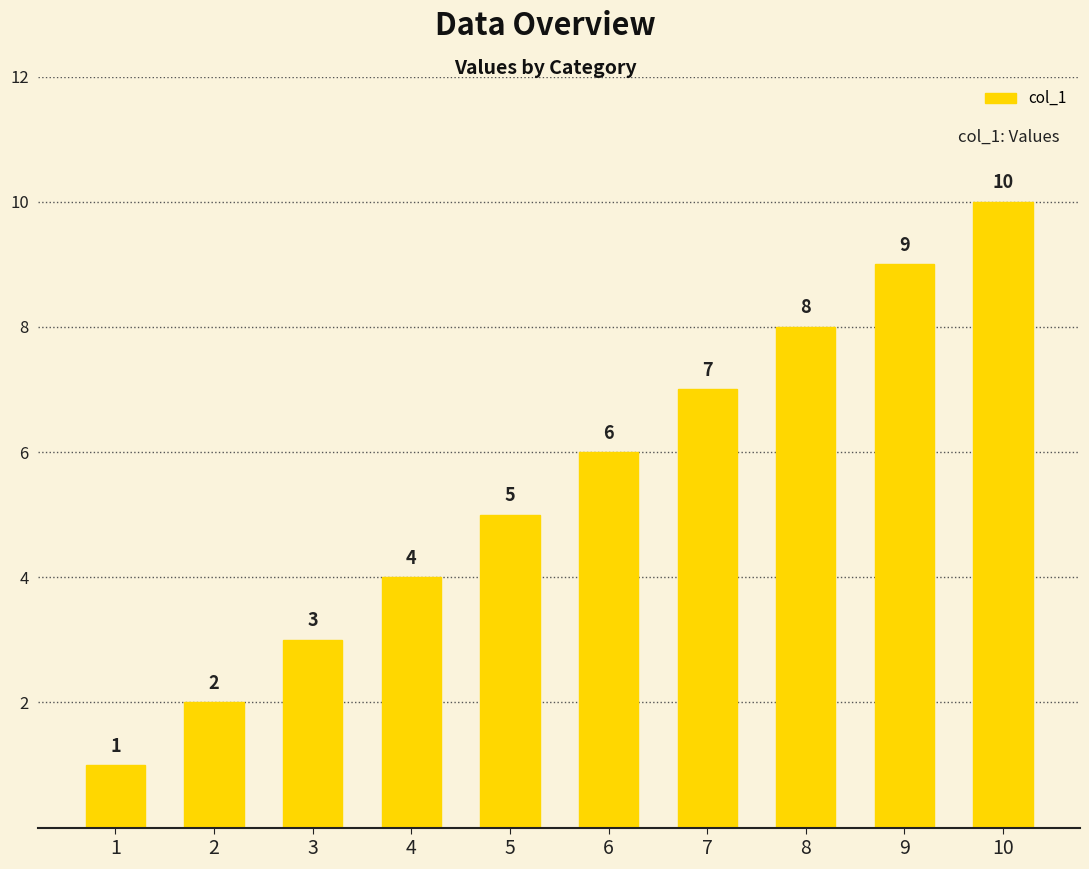

What is the ratio of the value at 5 to the value at 6?

0.8